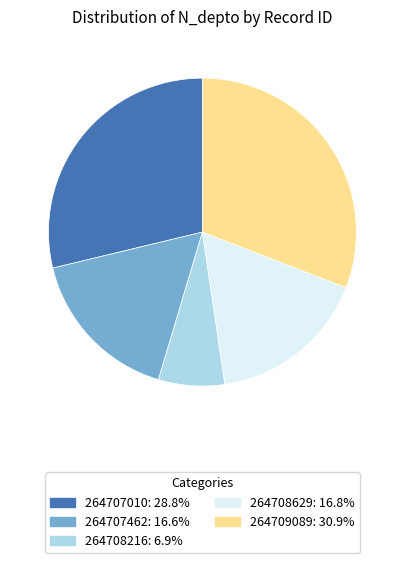

Is it true that 264708216 is 7% of the pie?

True